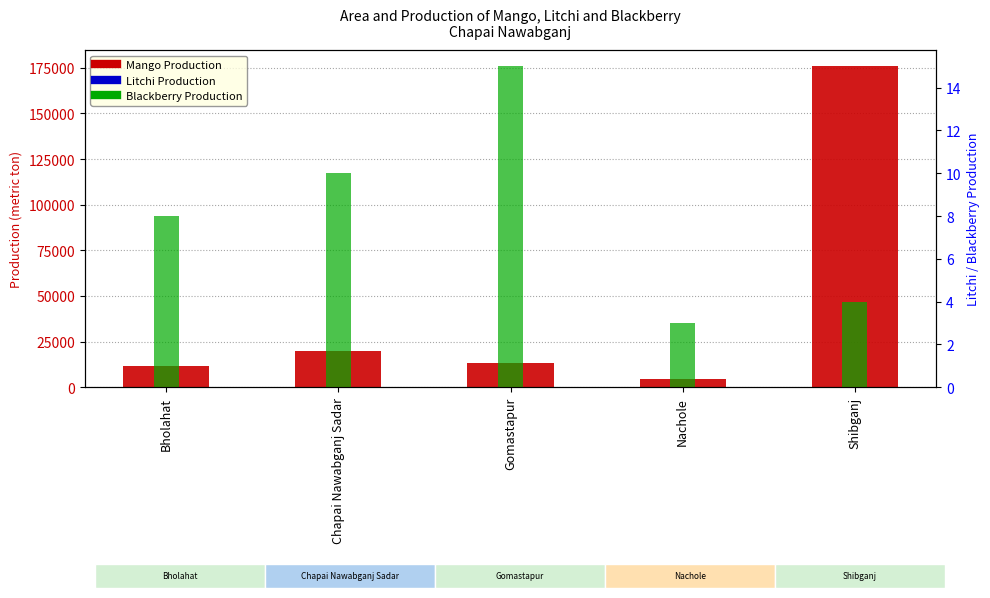

Rank the series by their maximum value, from lowest to highest.

Blackberry Production, Litchi Production, Mango Production